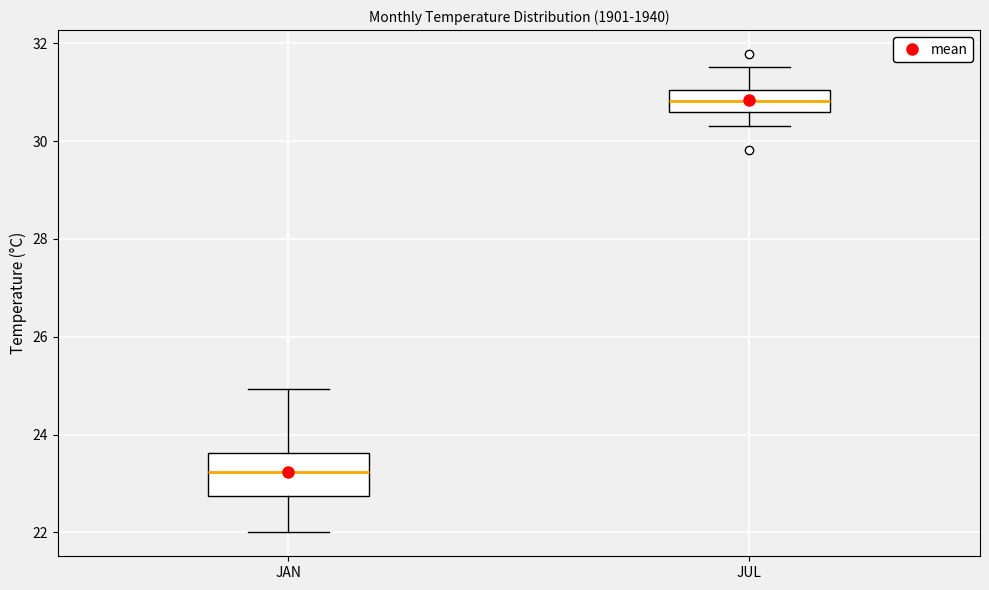

Which box has the highest median line?

JUL